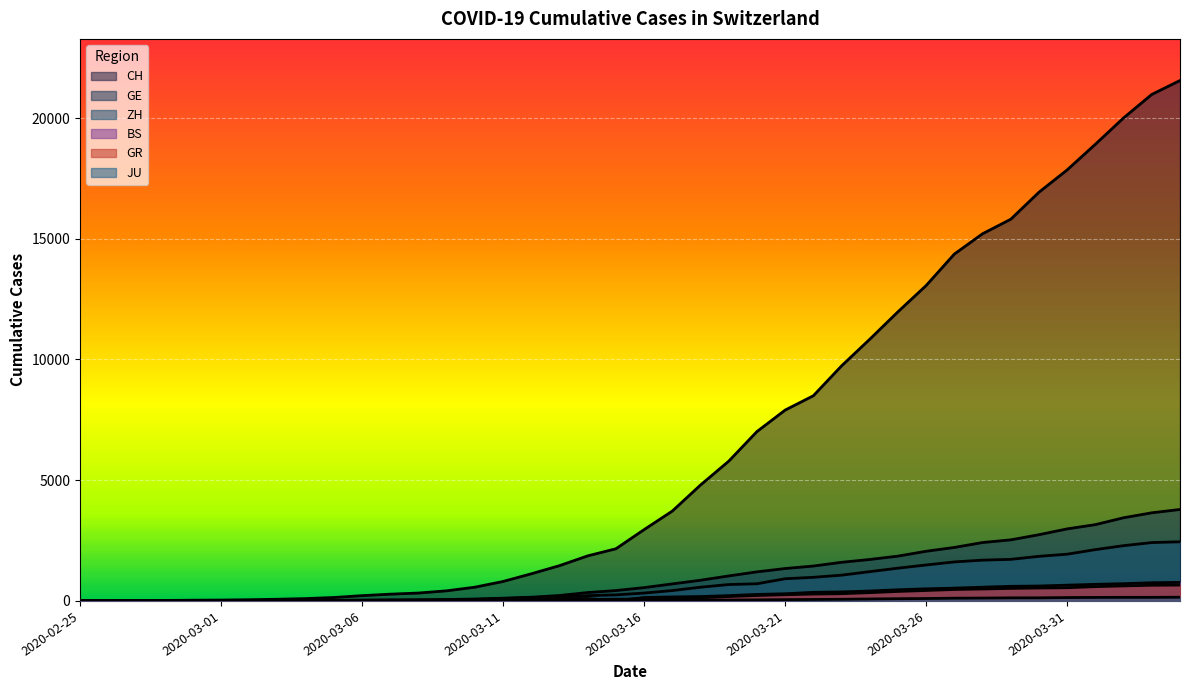

At which category does the chart reach its minimum across all series?

2020-02-25